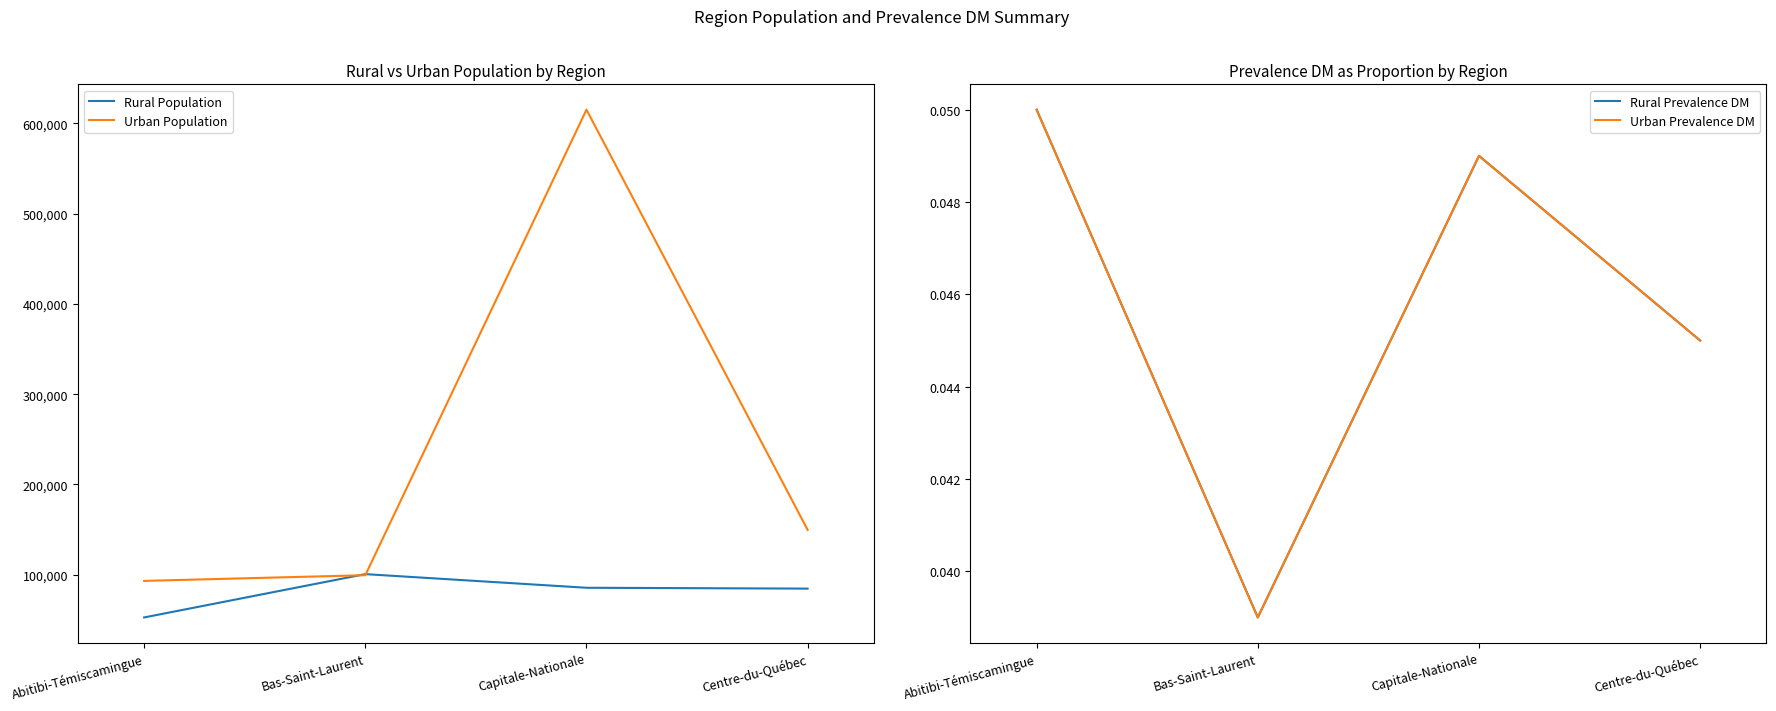

Is the value of Urban Population at Centre-du-Québec greater than the value of Urban Prevalence DM at Capitale-Nationale?

Yes